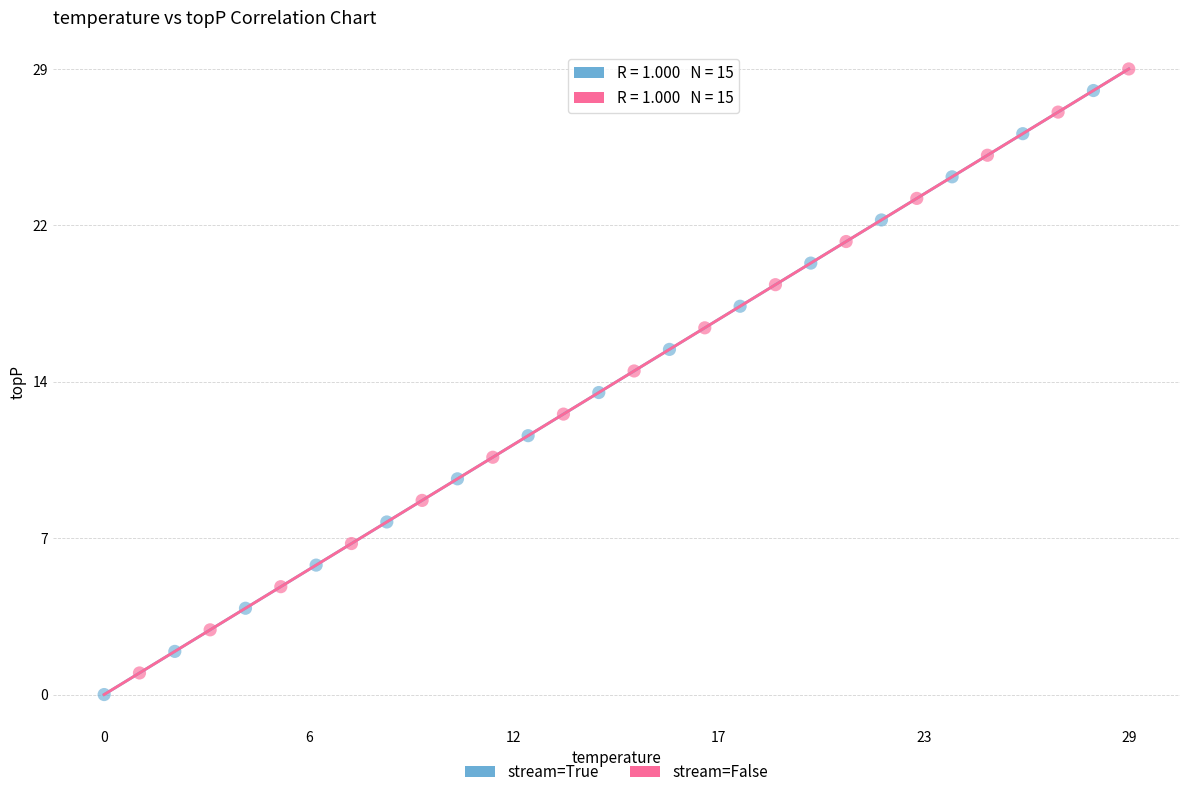

Which series reaches the minimum Y coordinate?

stream=True